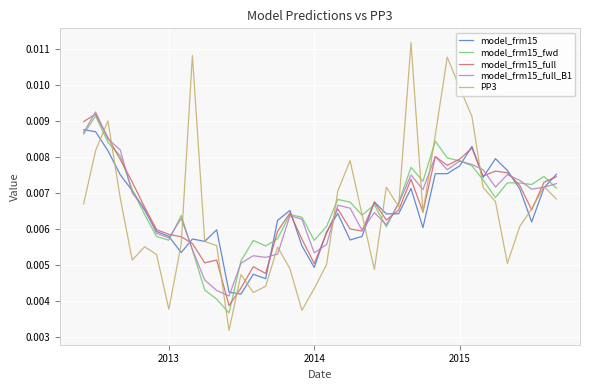

Which series has the widest spread of values?

PP3